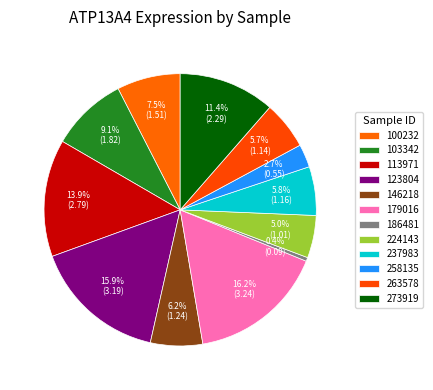

Between 258135 and 100232, which is larger?

100232